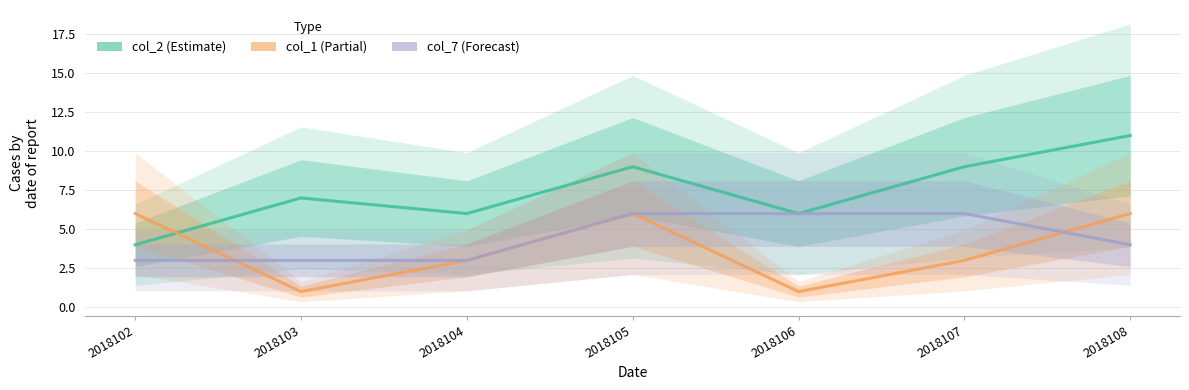

Reading right to left, list all the values displayed in this chart.

col_2: 2018108=11	2018107=9	2018106=6	2018105=9	2018104=6	2018103=7	2018102=4
col_1: 2018108=6	2018107=3	2018106=1	2018105=6	2018104=3	2018103=1	2018102=6
col_7: 2018108=4	2018107=6	2018106=6	2018105=6	2018104=3	2018103=3	2018102=3